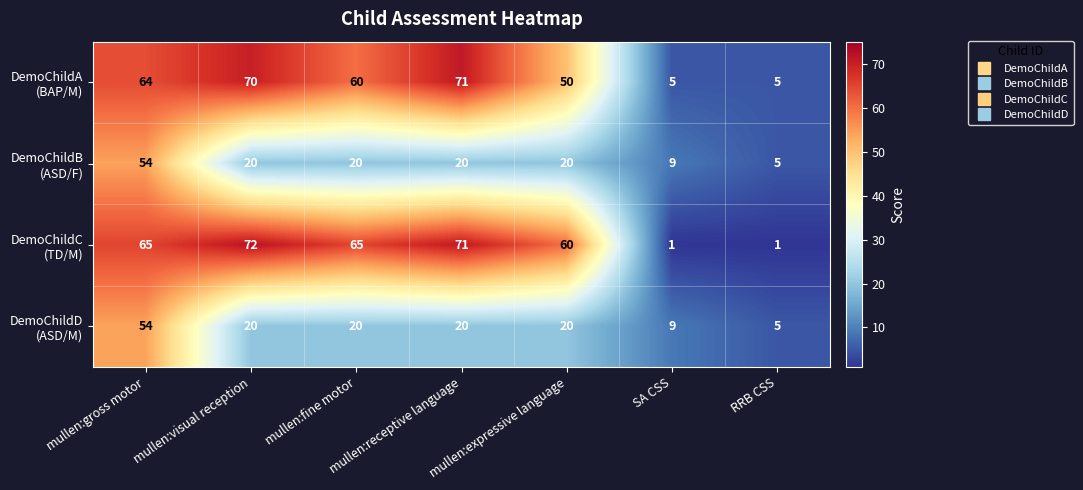

Which label corresponds to the largest value in the chart?

mullen:visual reception